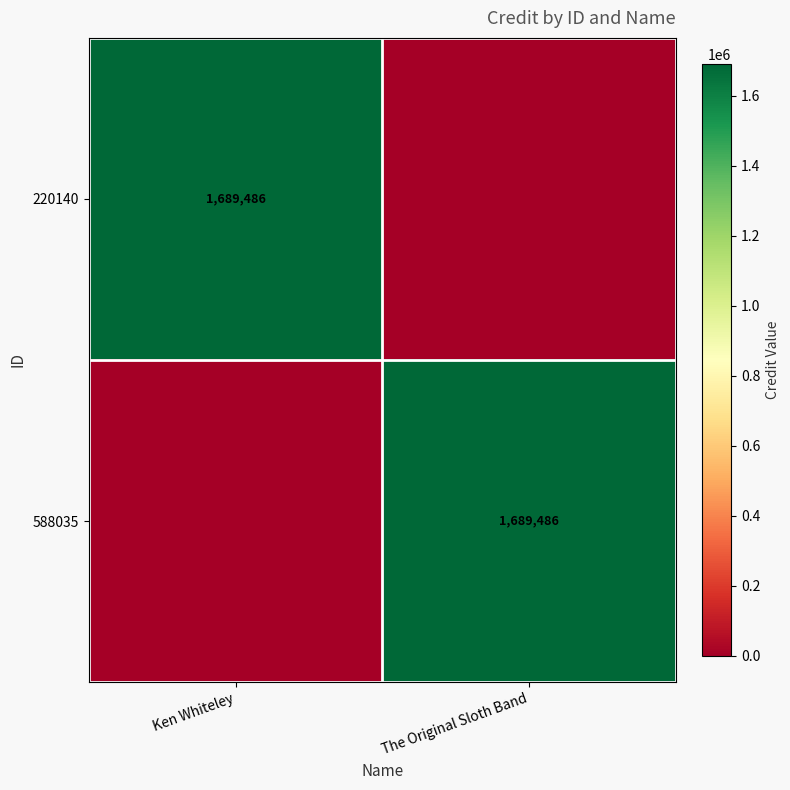

Is it true that 220140 equals 1689486 at Ken Whiteley?

True